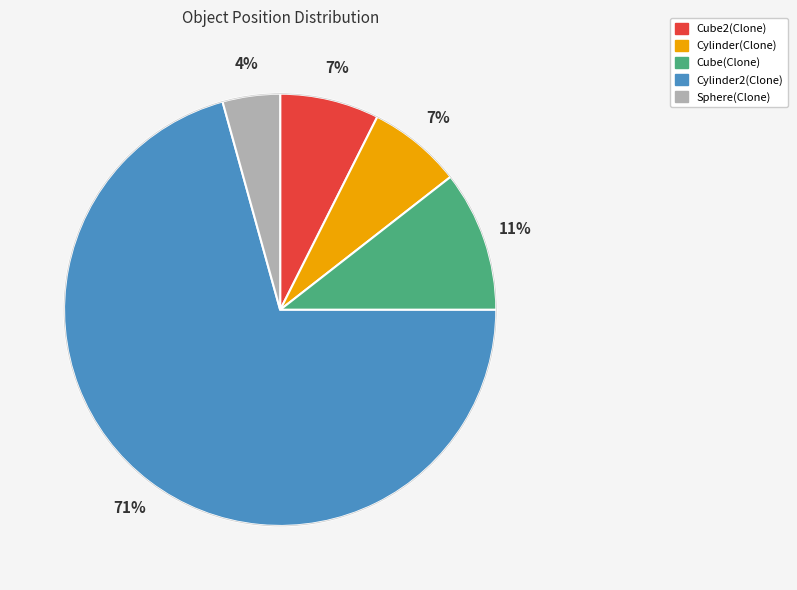

Does any single category account for the majority?

Yes